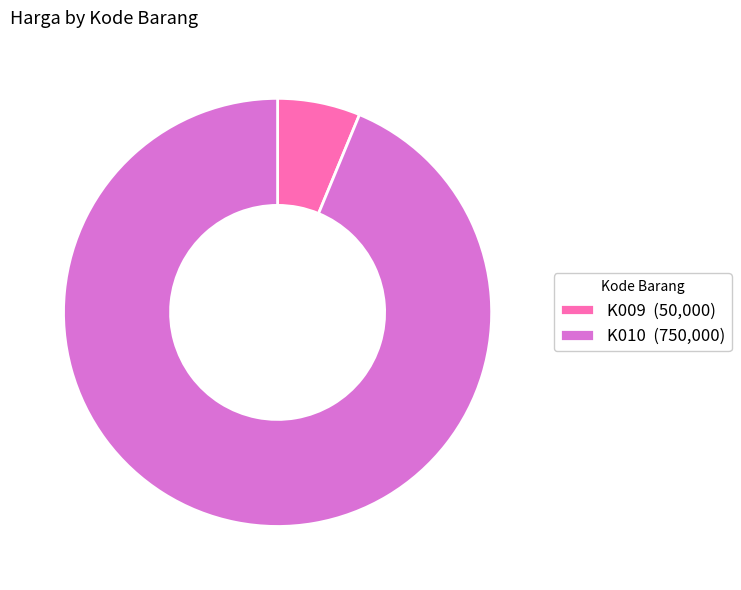

Do K010 and K009 together represent more than half of the pie?

Yes